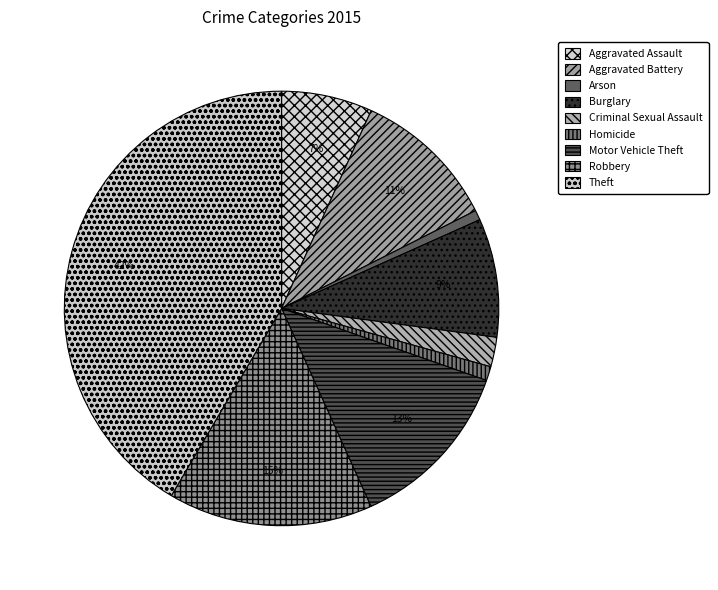

Count the number of slices in the pie.

9